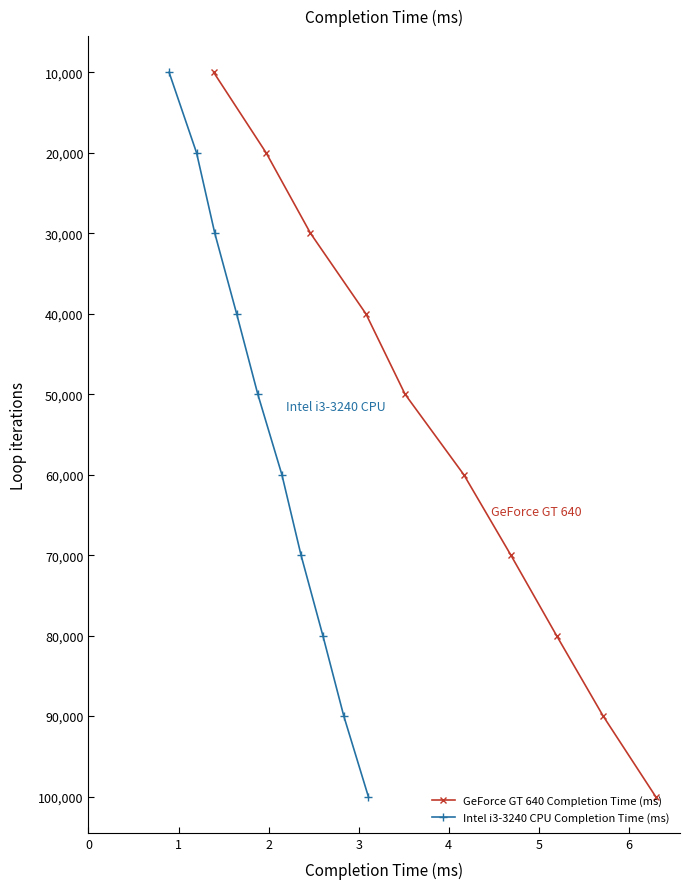

How many GeForce GT 640 Completion Time (ms) values are between 30000 and 80000?

6